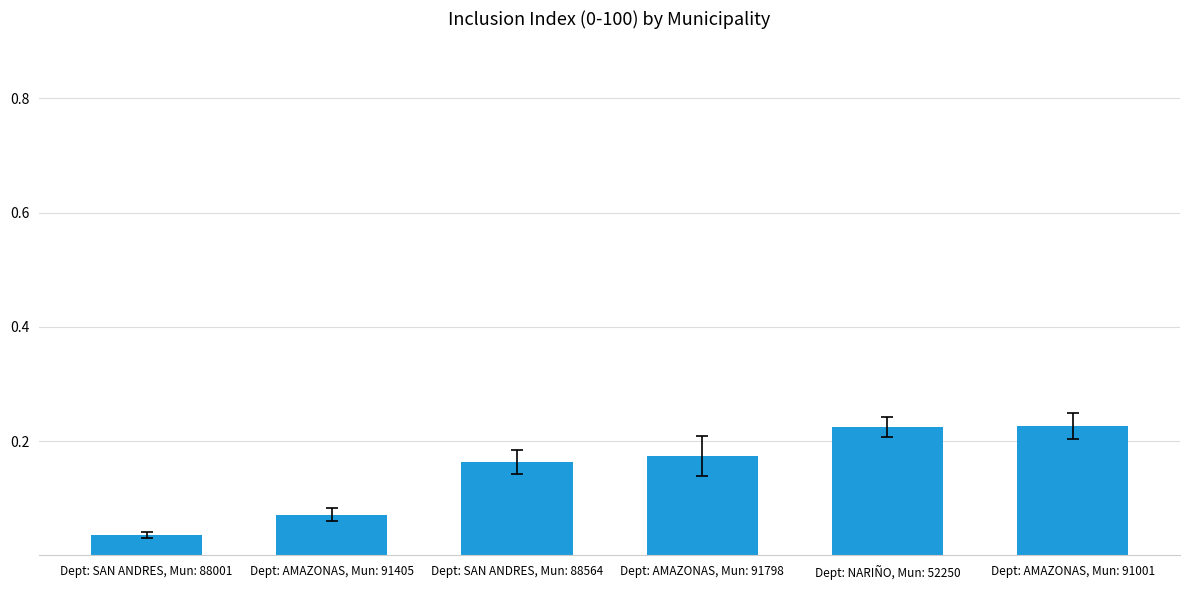

What position from the left is Dept: SAN ANDRES, Mun: 88564?

3